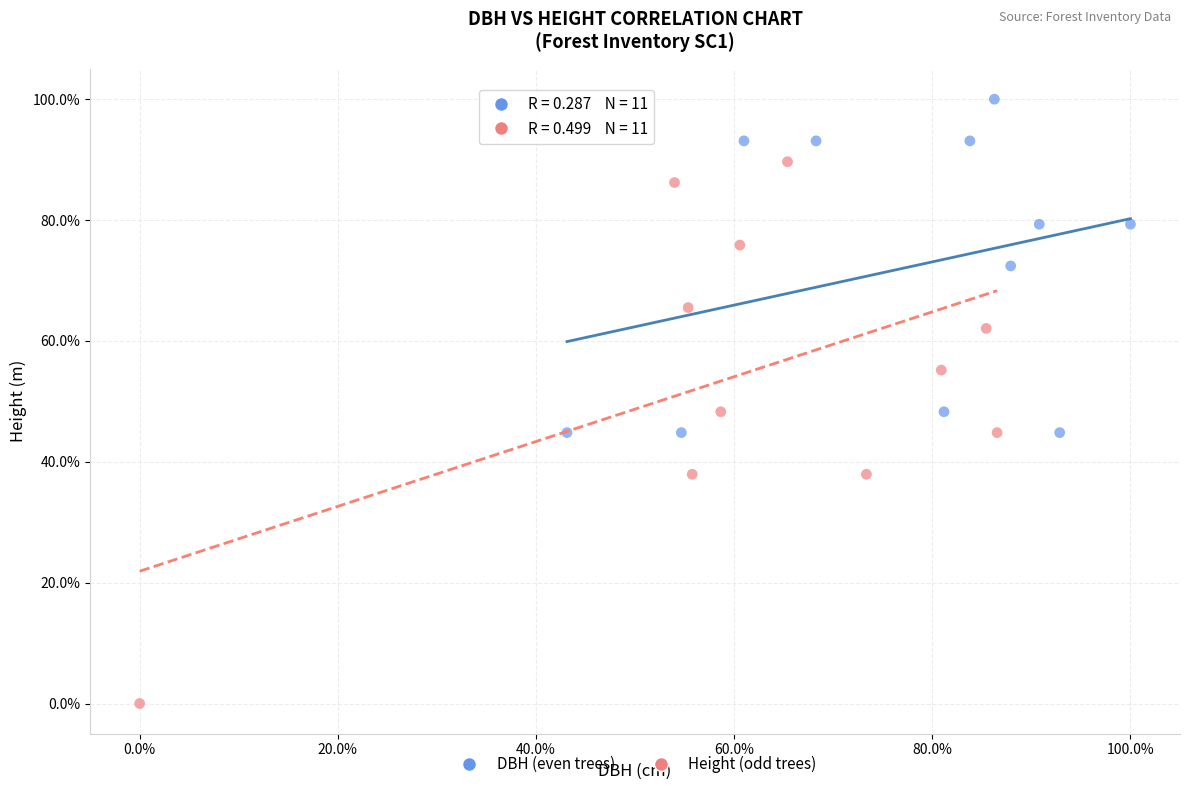

What are all the series names shown in the legend?

DBH (even trees), Height (odd trees)